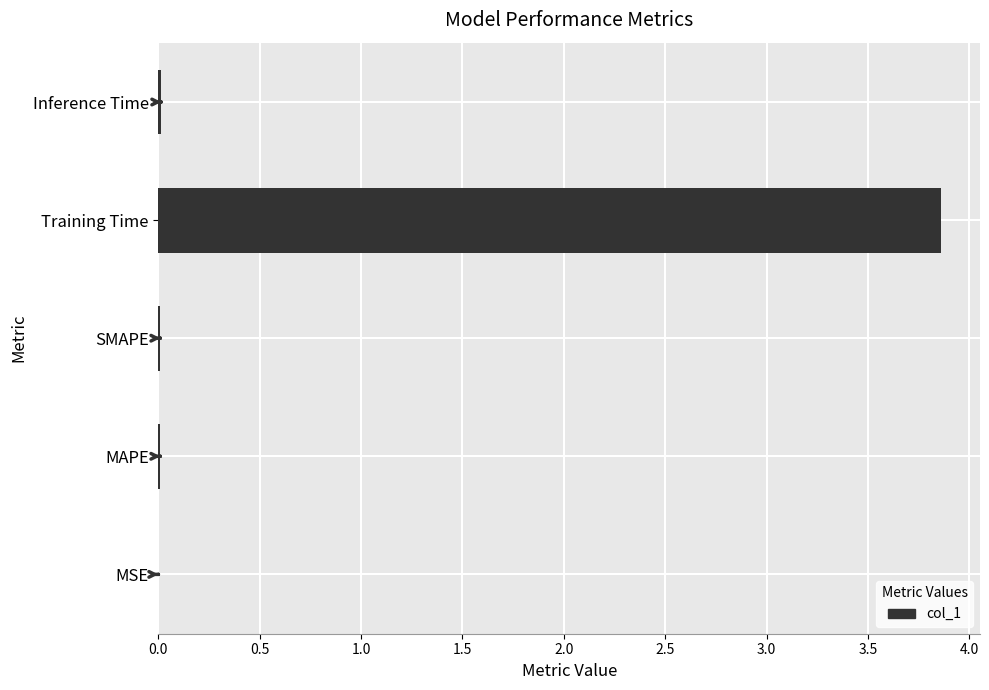

What is the maximum value shown in the chart?

3.9